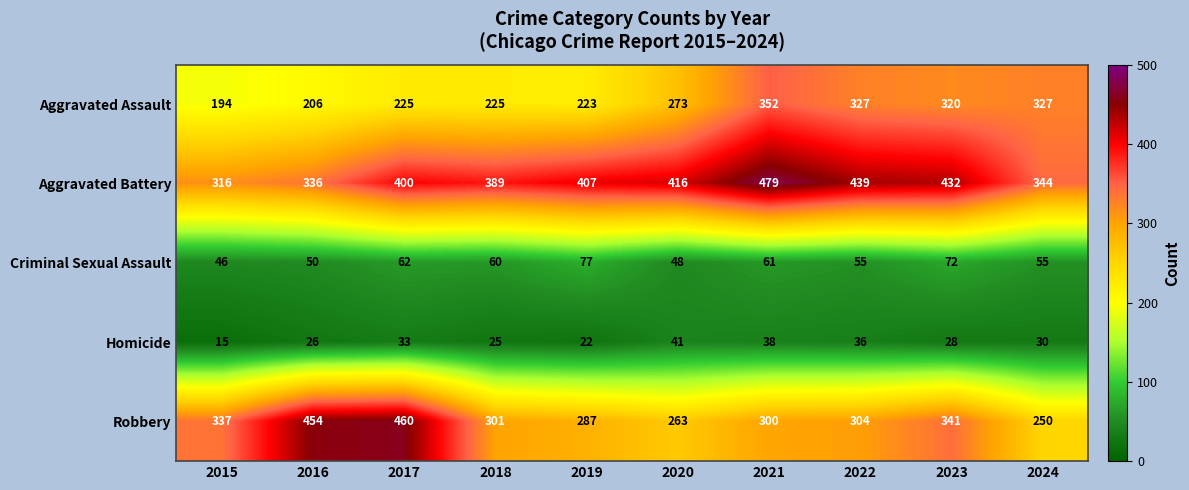

At 2016, list the series in order from largest to smallest.

Robbery, Aggravated Battery, Aggravated Assault, Criminal Sexual Assault, Homicide